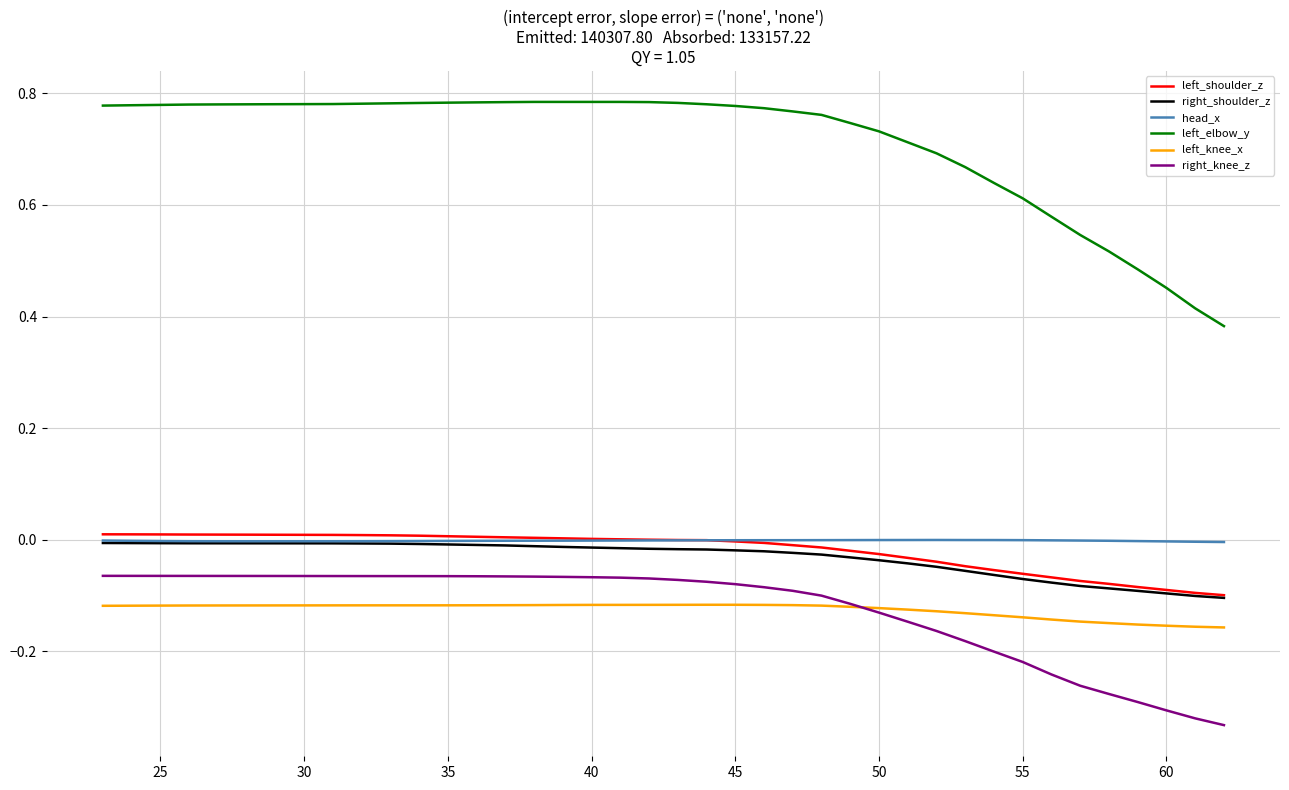

Which series has the widest spread of values?

left_elbow_y